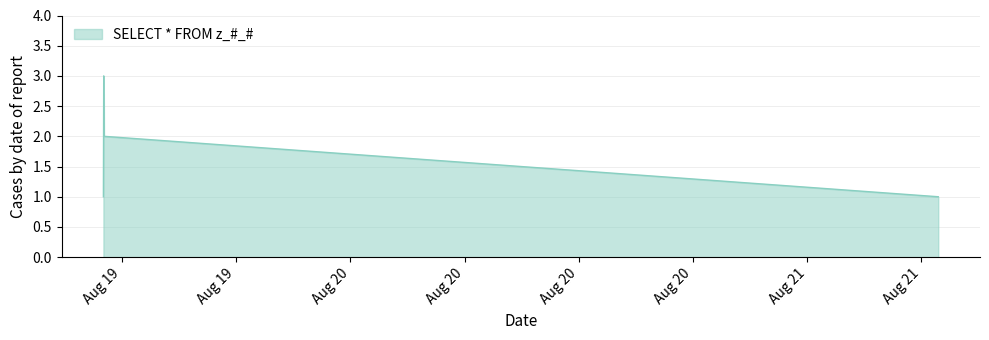

What is the sum of all values?

7